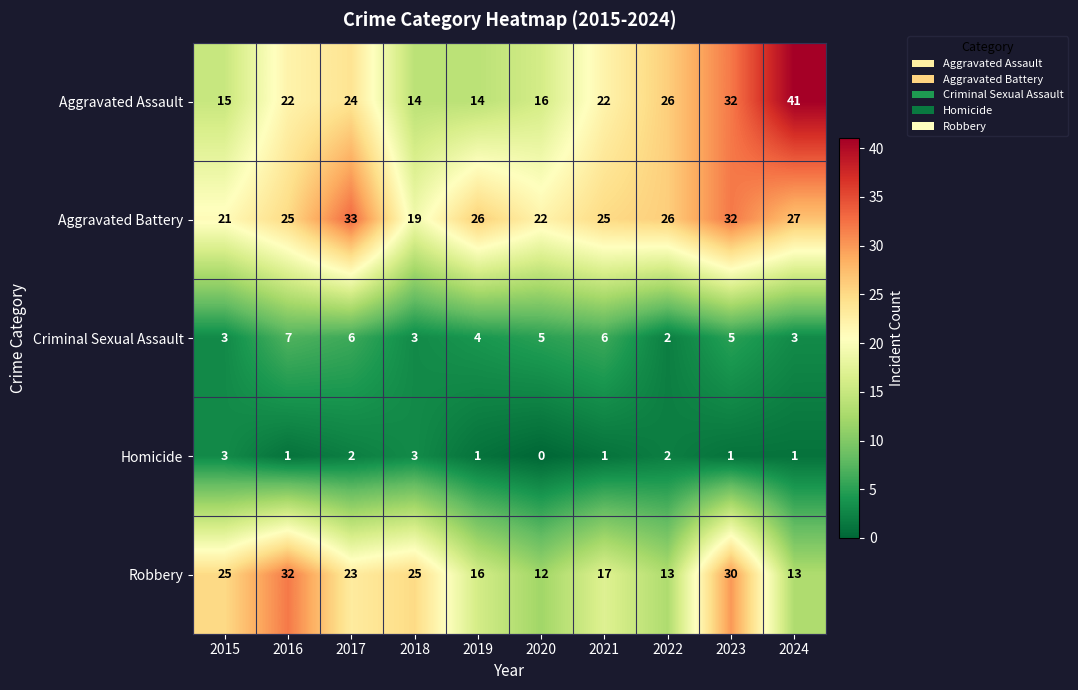

Which series changed the most between 2016 and 2019?

Robbery